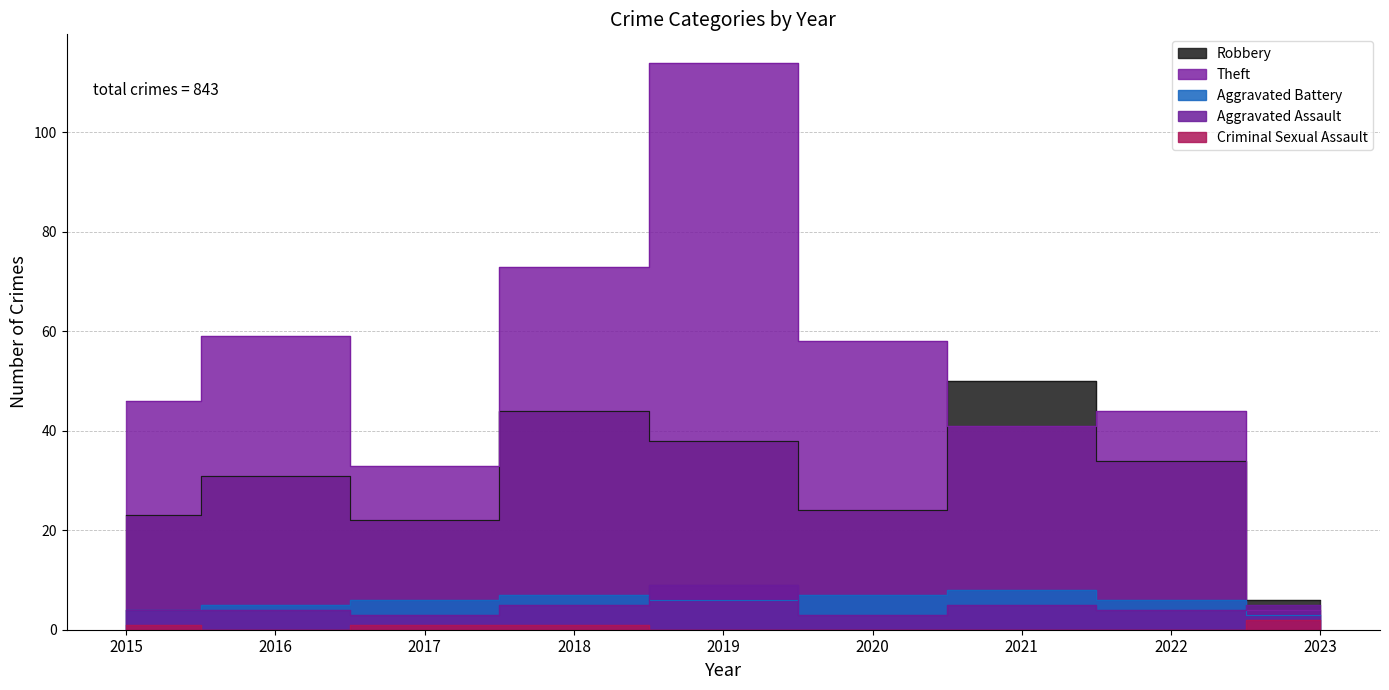

Rank the series by their maximum value, from highest to lowest.

Theft, Robbery, Aggravated Assault, Aggravated Battery, Criminal Sexual Assault